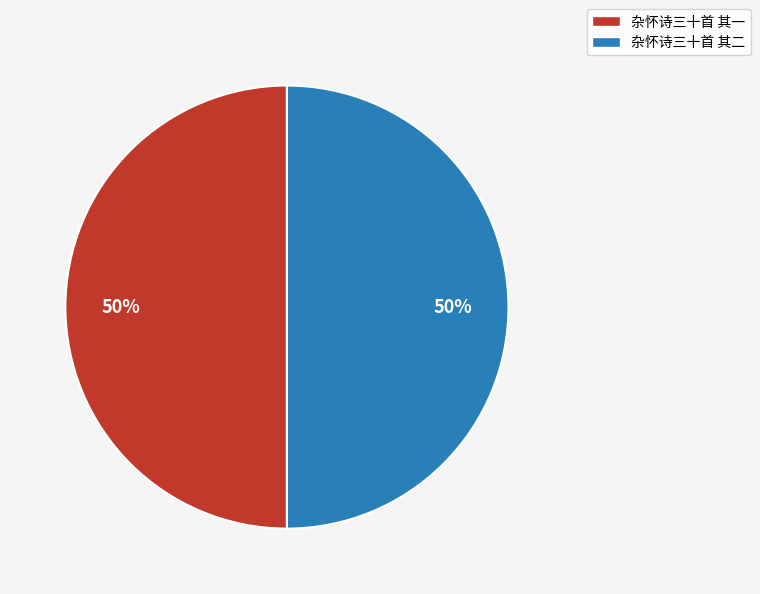

Do 杂怀诗三十首 其一 and 杂怀诗三十首 其二 together represent more than half of the pie?

Yes